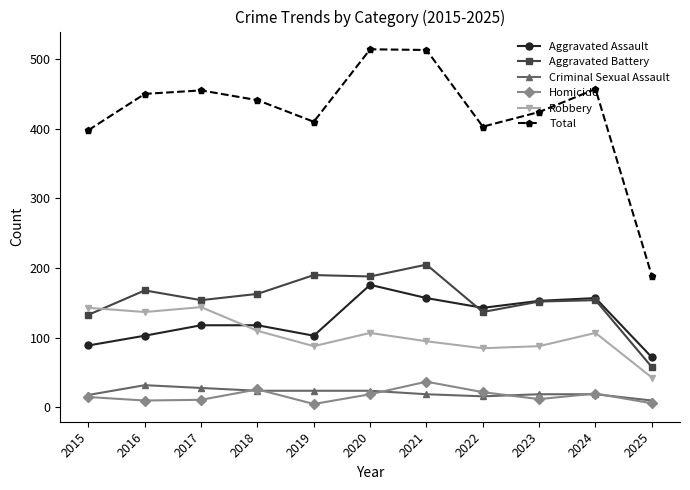

True or false: Robbery has more than 1 interior local peaks.

True